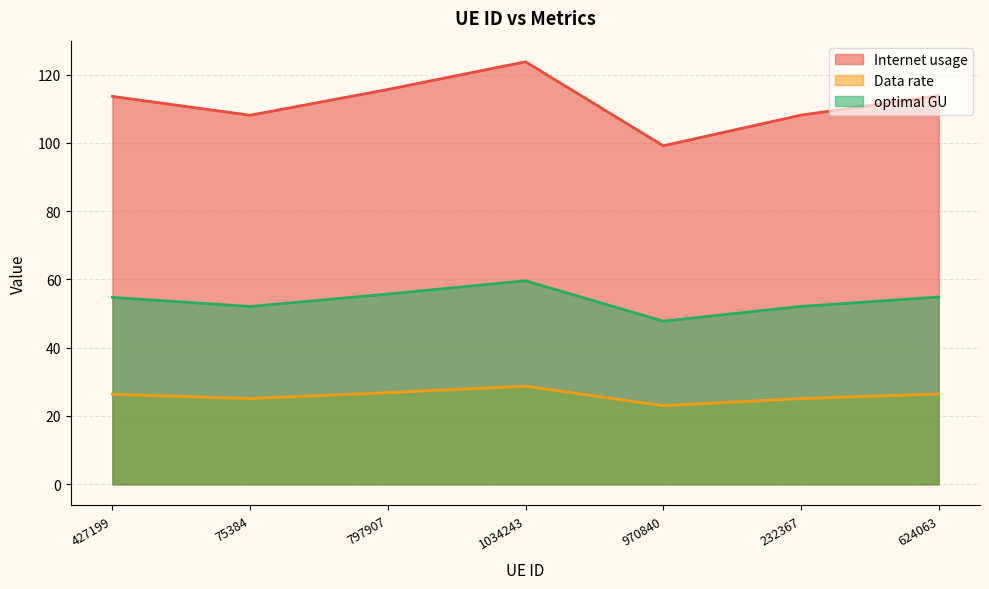

What is the minimum value shown in the chart?

23.0